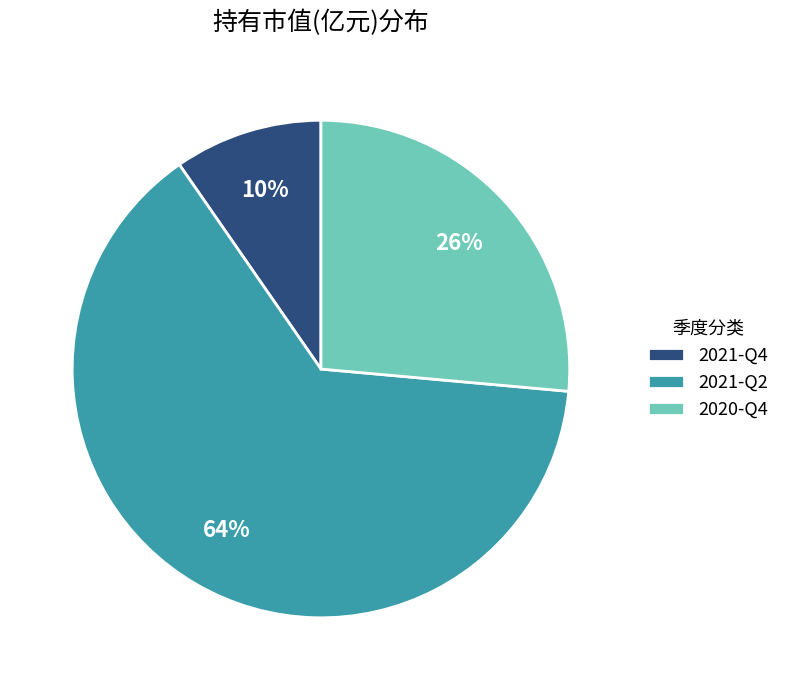

The 2021-Q4 slice represents 10% of the pie. True or false?

True